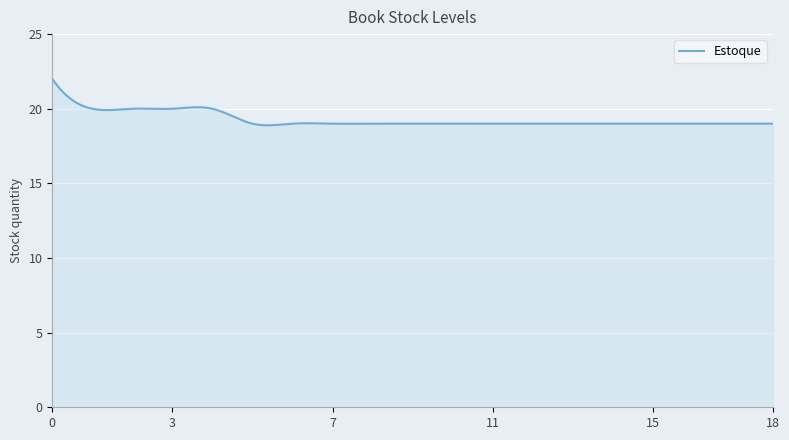

Does the chart display data point markers on the line(s)?

No